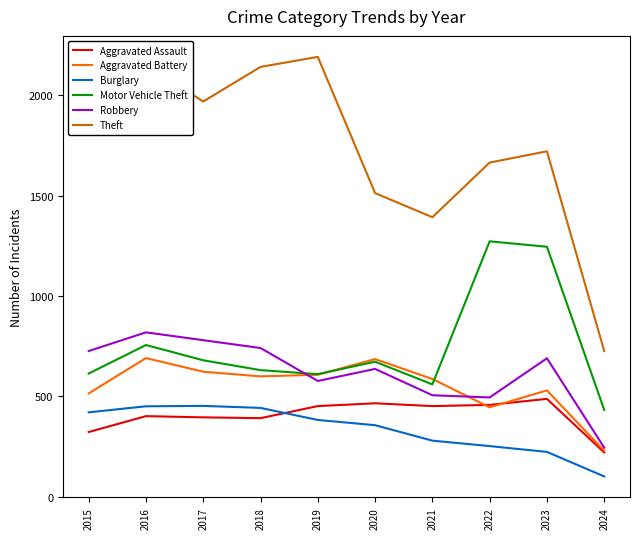

What is the difference between the maximum and minimum values in the Aggravated Battery series?

461